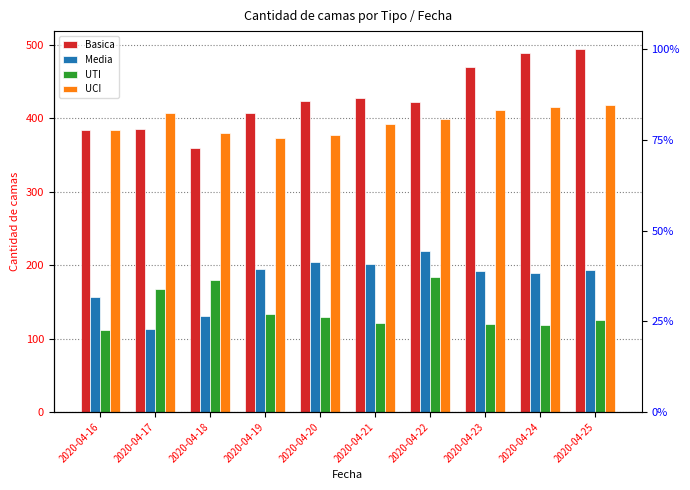

Where is Media nearest to the value 166?

2020-04-16